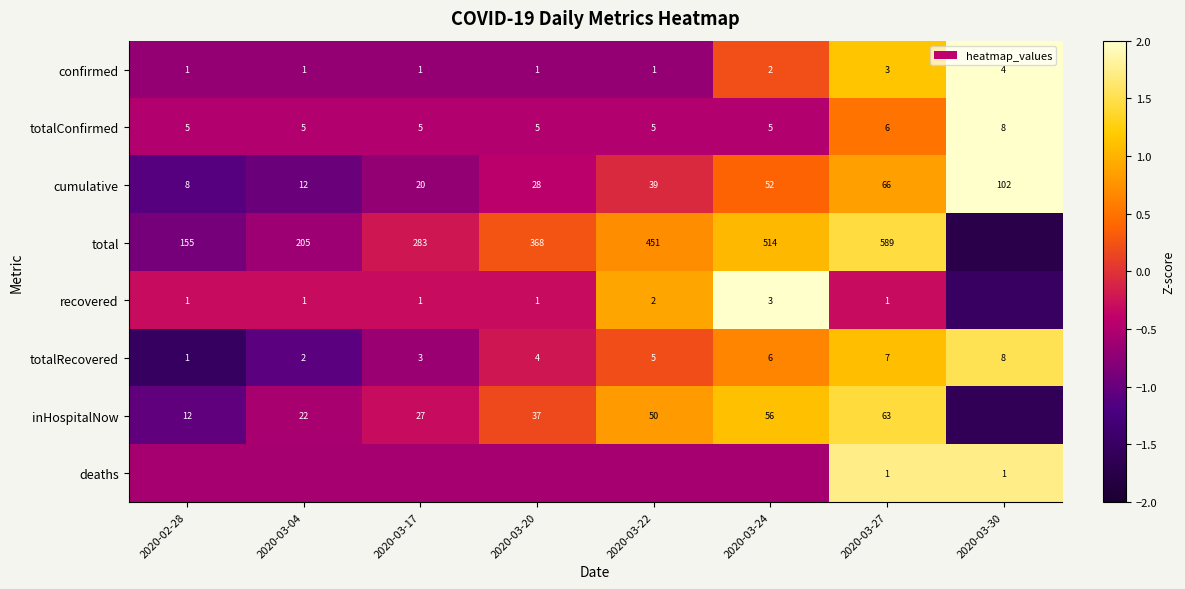

Is the value of totalConfirmed at 2020-03-30 greater than the value of total at 2020-02-28?

No